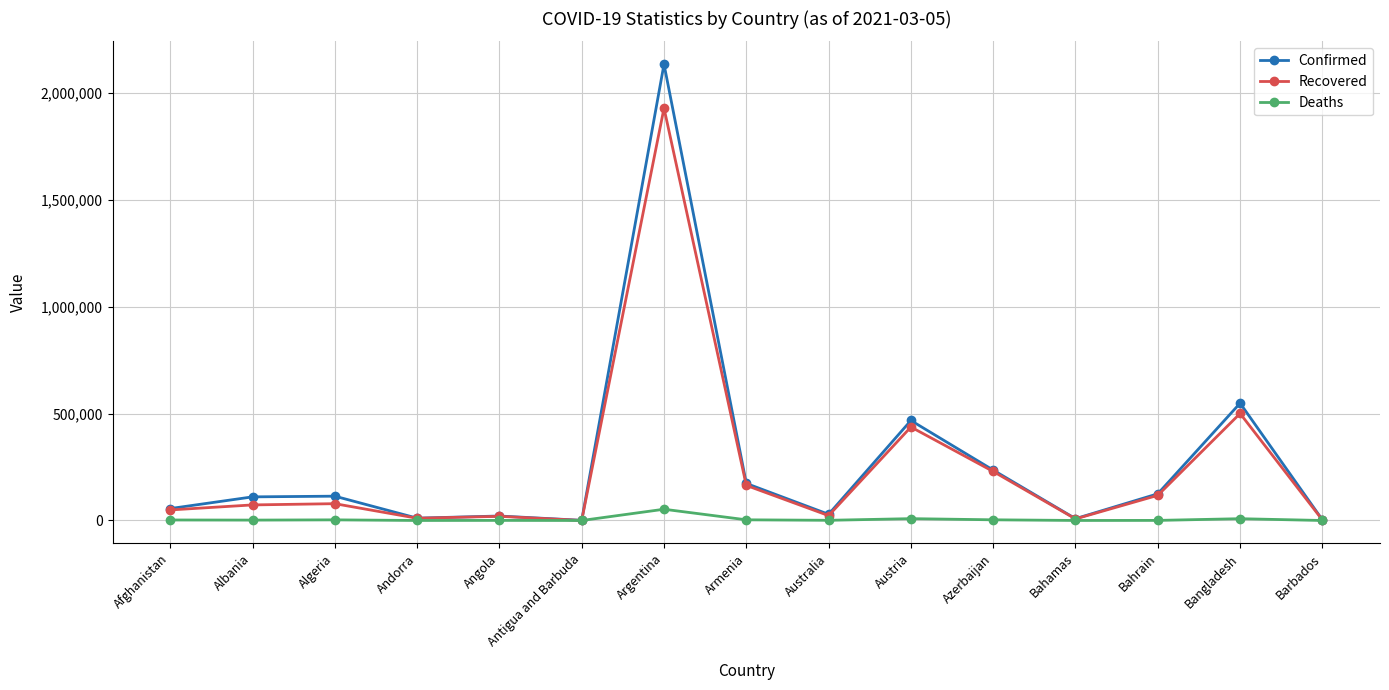

Rank the series by their maximum value, from highest to lowest.

Confirmed, Recovered, Deaths